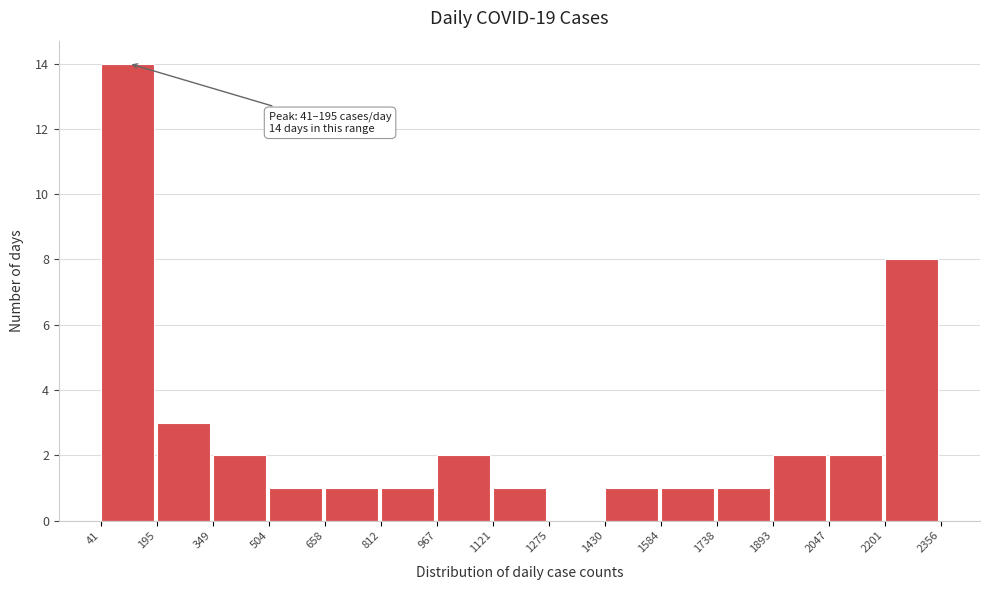

Which range on the x-axis has the tallest bar?

41 to 195